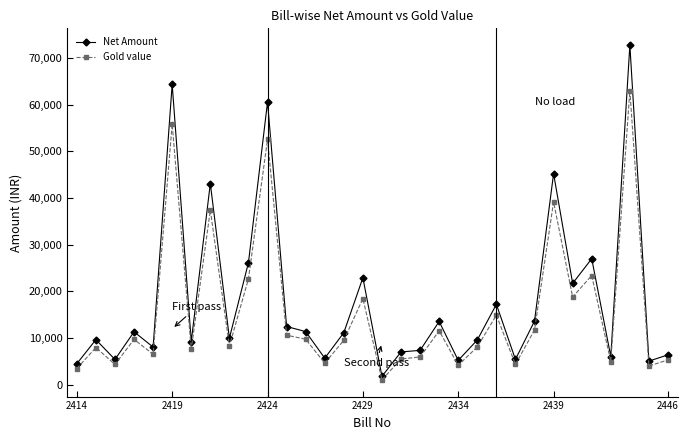

What is the maximum value shown in the chart?

72756.5